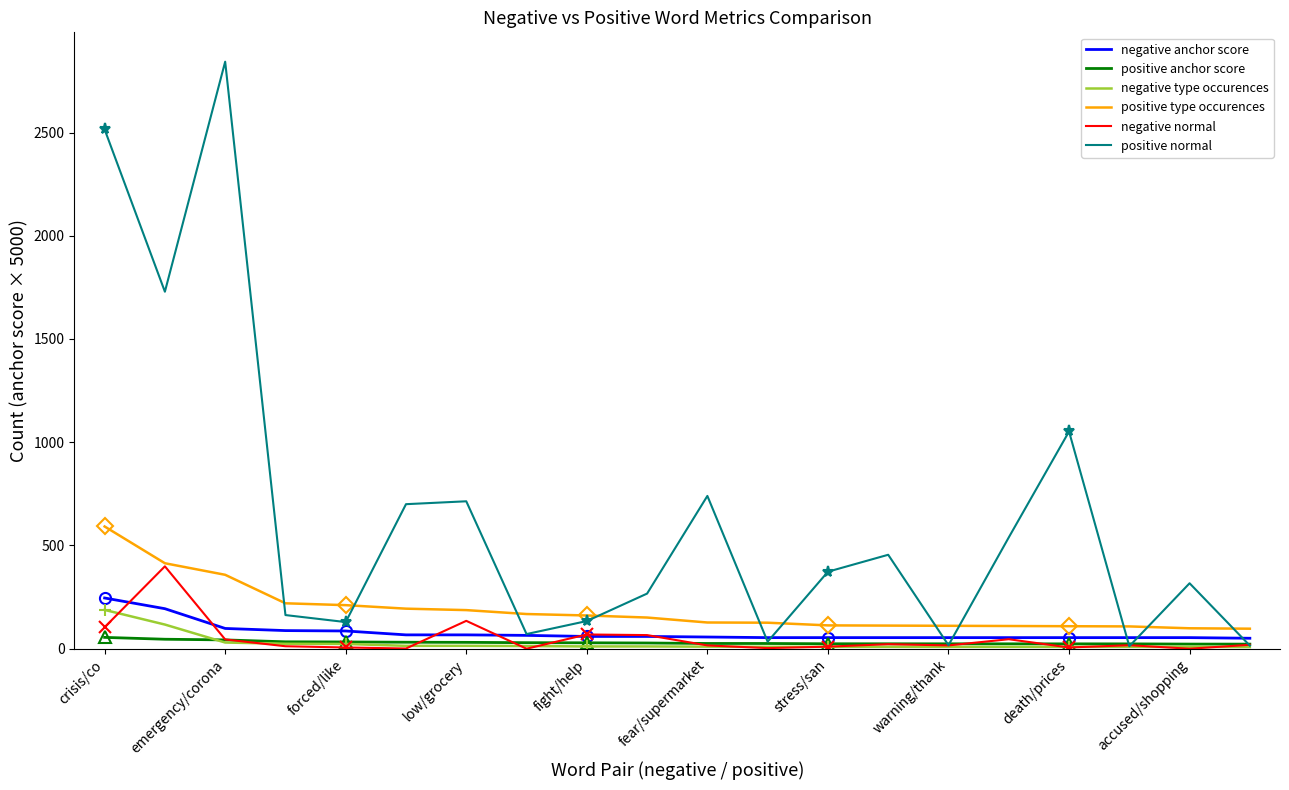

What position from the left is 17?

18